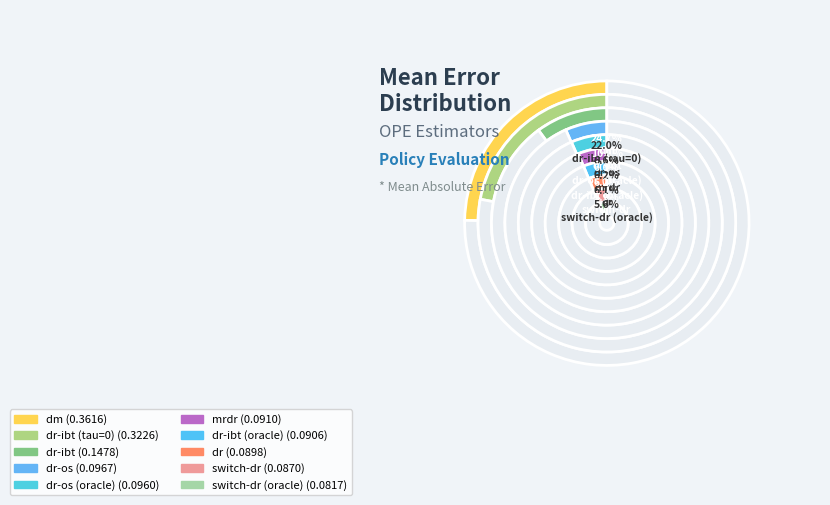

Does dr-os (oracle) account for over 50% of the chart?

No